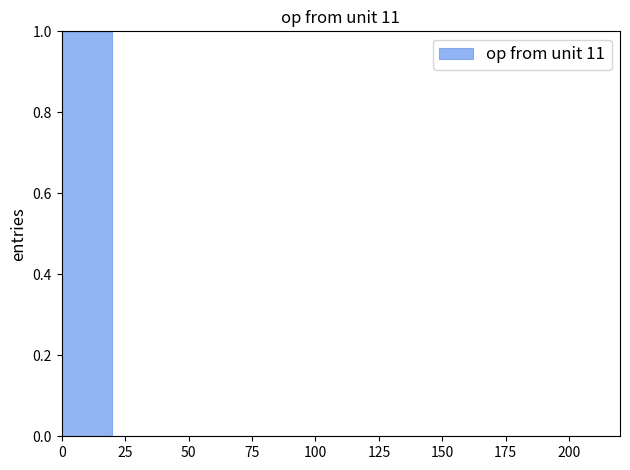

Reading left to right, transcribe this chart: for each bar, give the range it covers on the x-axis and its height. The values are not printed on the chart, so give them approximately, as read against the axis.

0 to 20: 1
20 to 40: under 0.02
40 to 60: under 0.02
60 to 80: under 0.02
80 to 100: under 0.02
100 to 120: under 0.02
120 to 140: under 0.02
140 to 160: 0
160 to 180: under 0.02
180 to 200: under 0.02
200 to 220: under 0.02